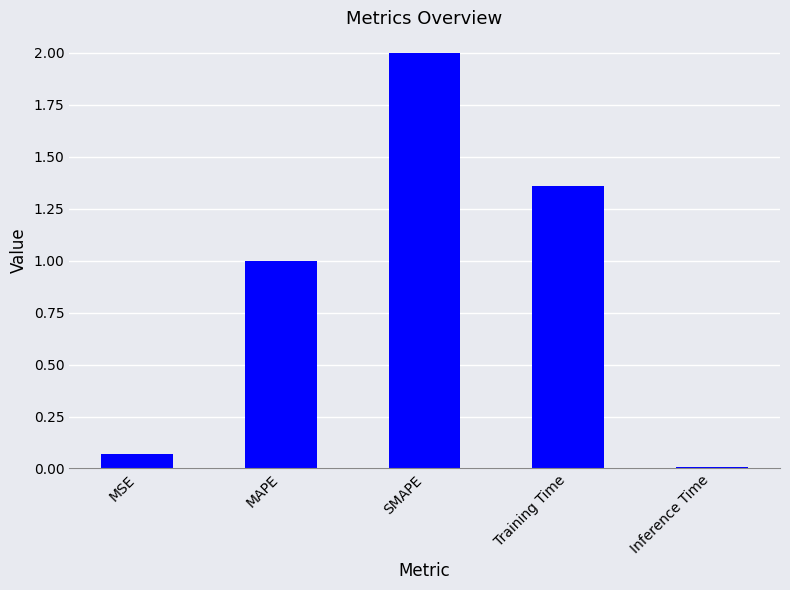

True or false: the data shows 2.0 at SMAPE.

True